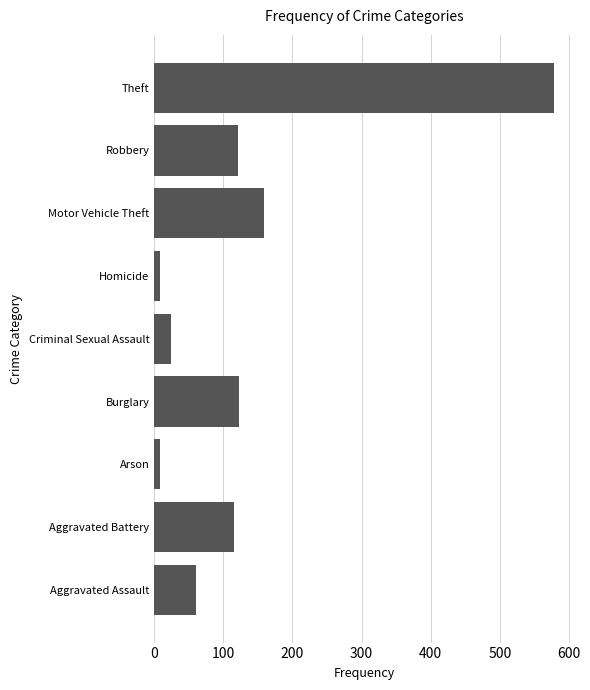

What is the change in value from Aggravated Battery to Motor Vehicle Theft?

+44